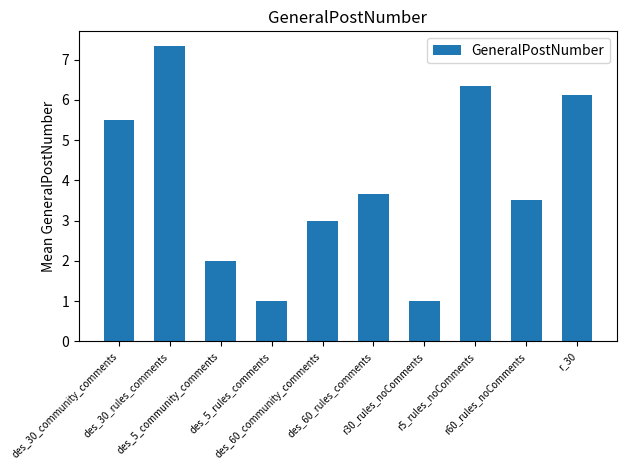

What is the minimum value shown in the chart?

1.0